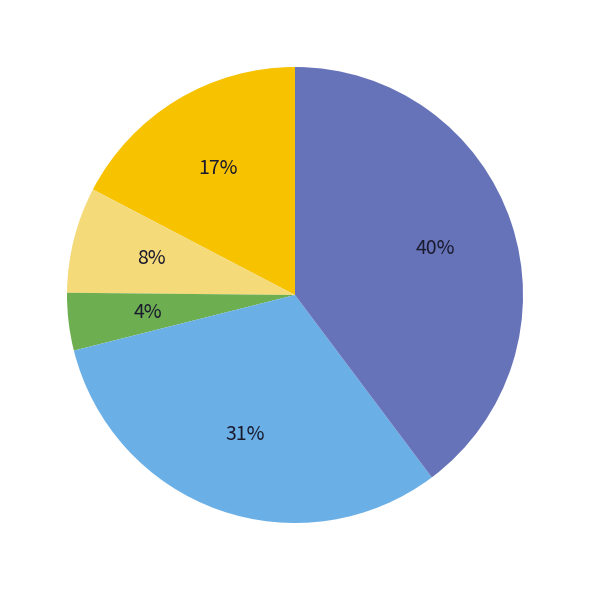

Is there a majority slice in this chart?

No